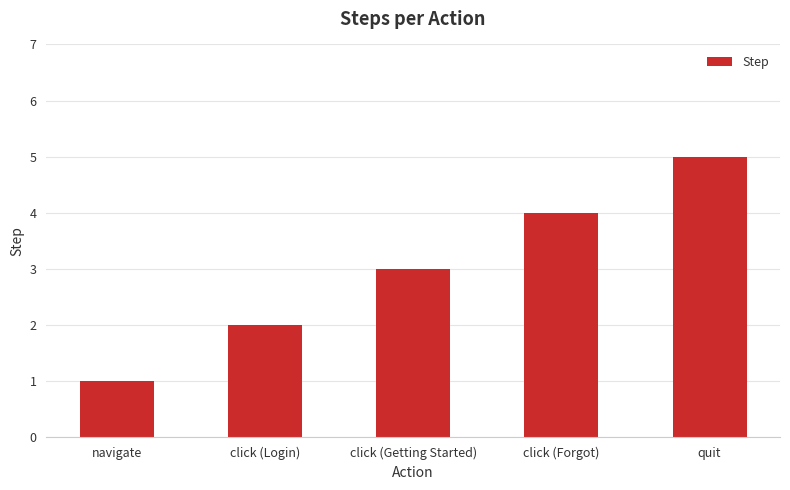

What position from the right is navigate?

5